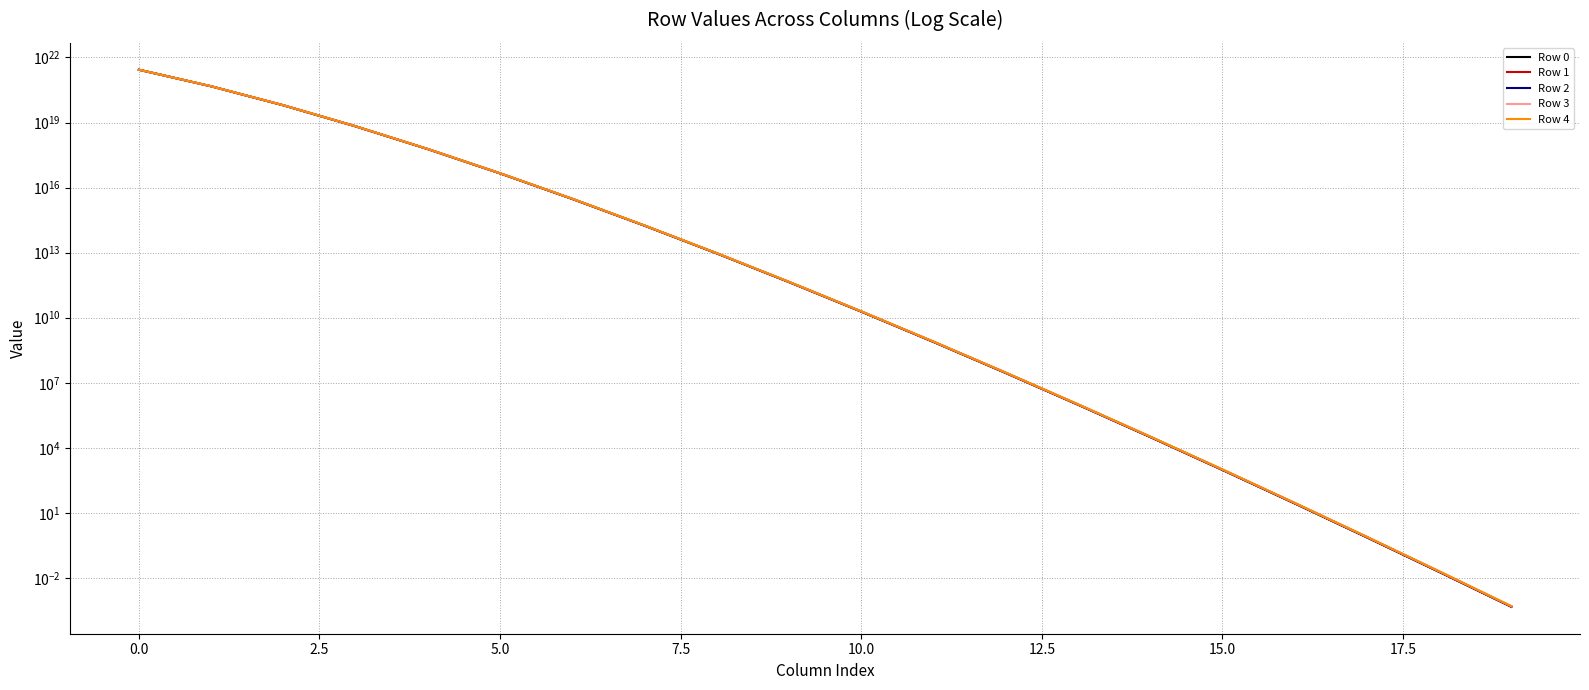

True or false: Row 2 has more than 2 points higher than both neighbors.

False